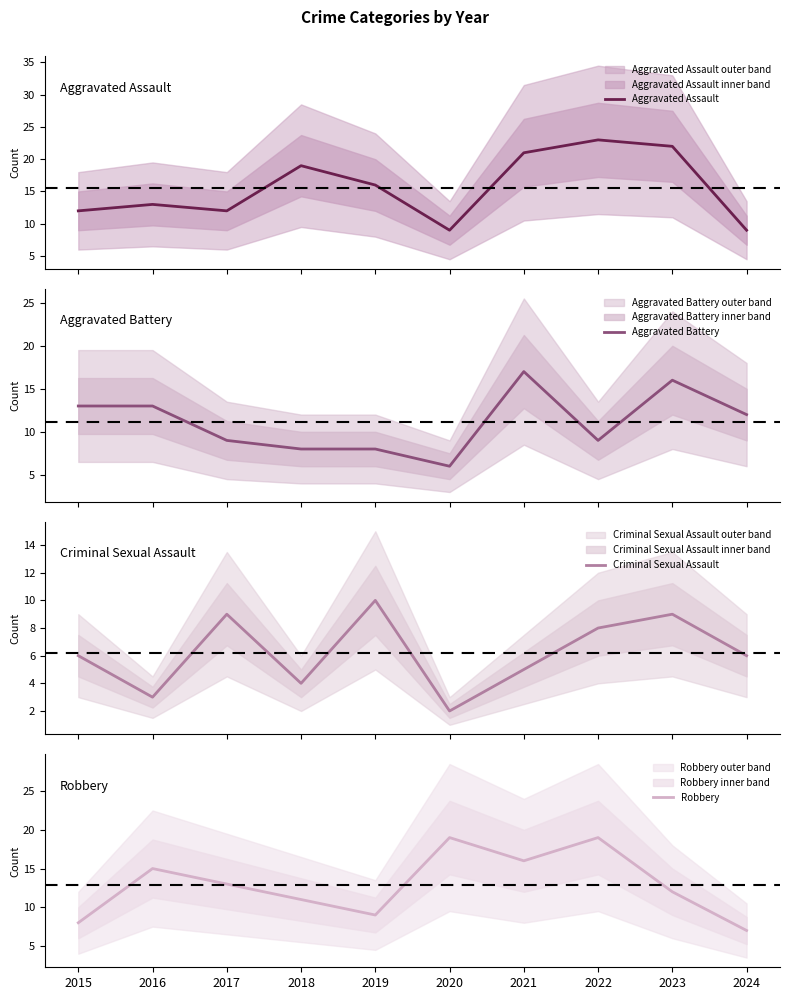

Where is the first local minimum for Aggravated Assault?

2017